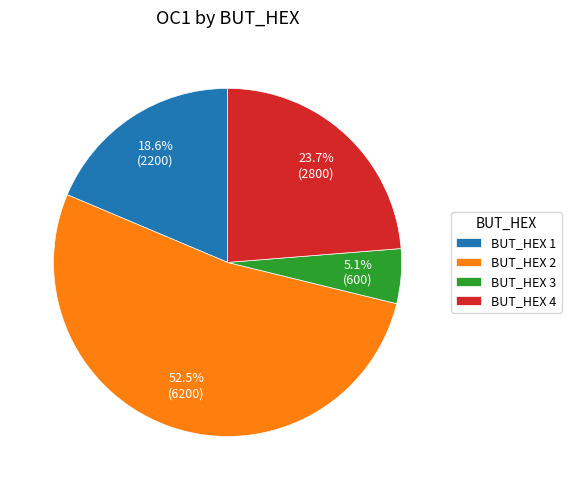

Which category accounts for the majority?

BUT_HEX 2